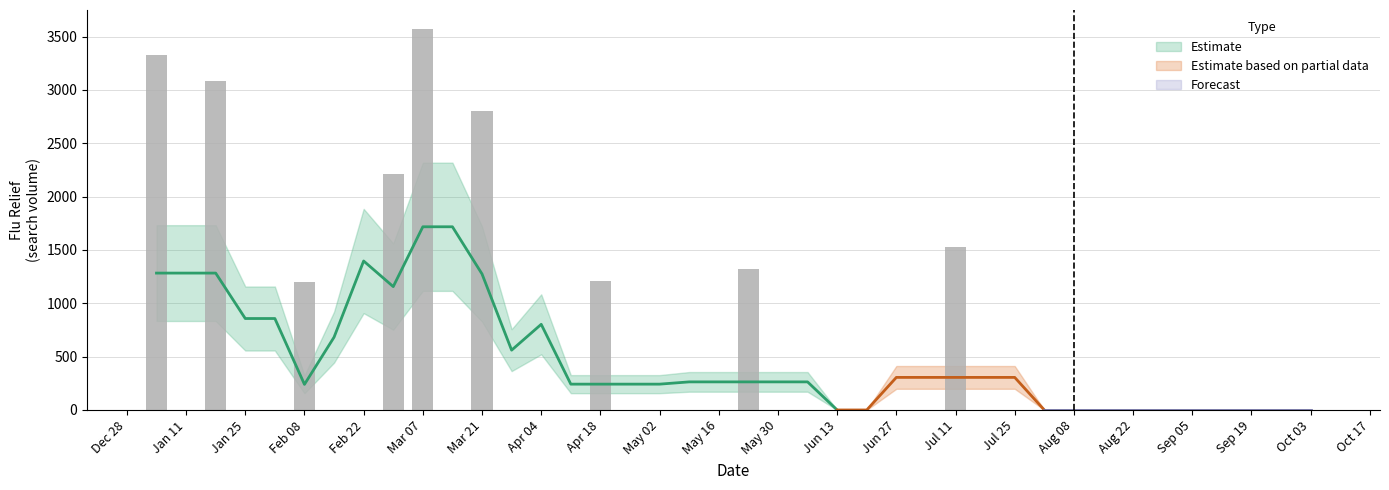

What is the difference between the maximum and minimum values?

3571.0